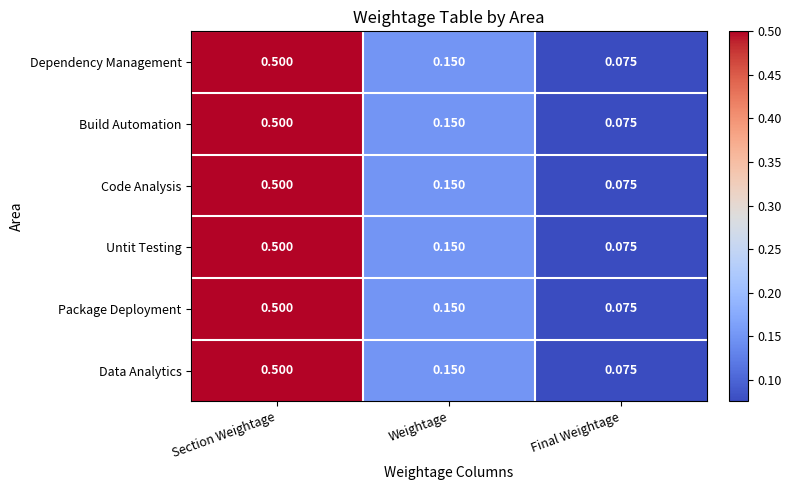

List the labels in order of Build Automation value, largest first.

Section Weightage, Weightage, Final Weightage